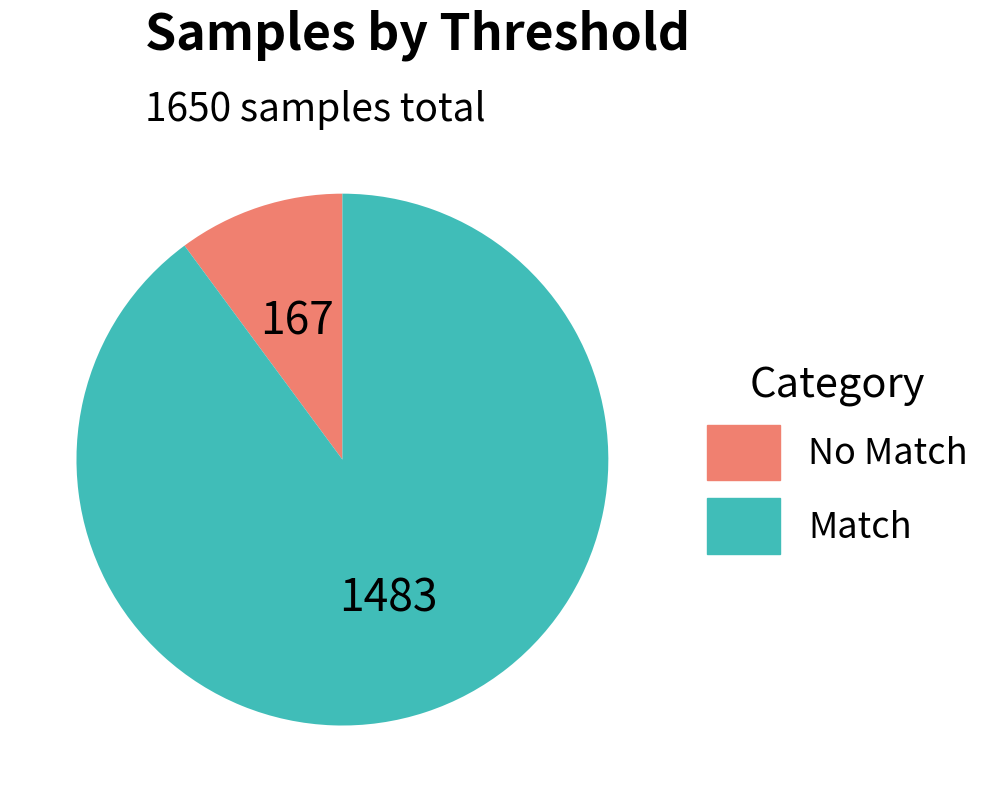

Is there any slice that represents more than half of the pie?

Yes